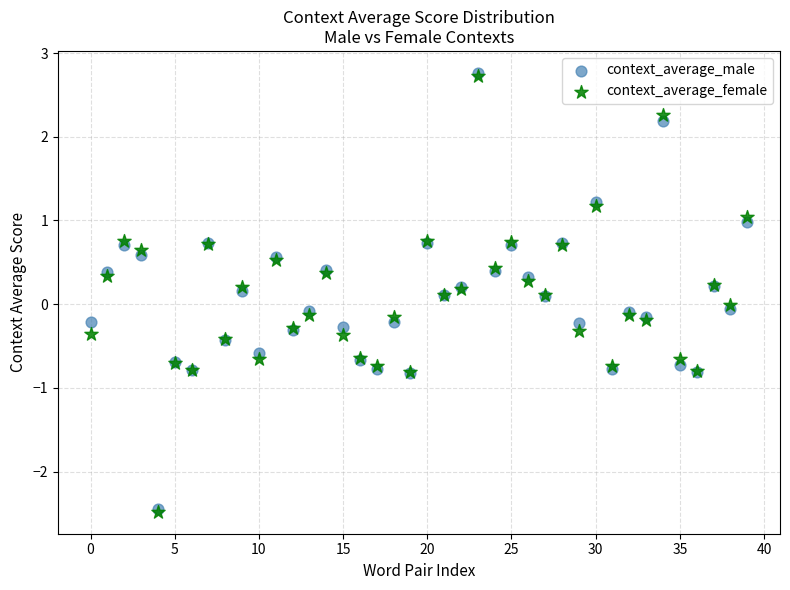

Which series has the largest Y range (max minus min)?

context_average_male